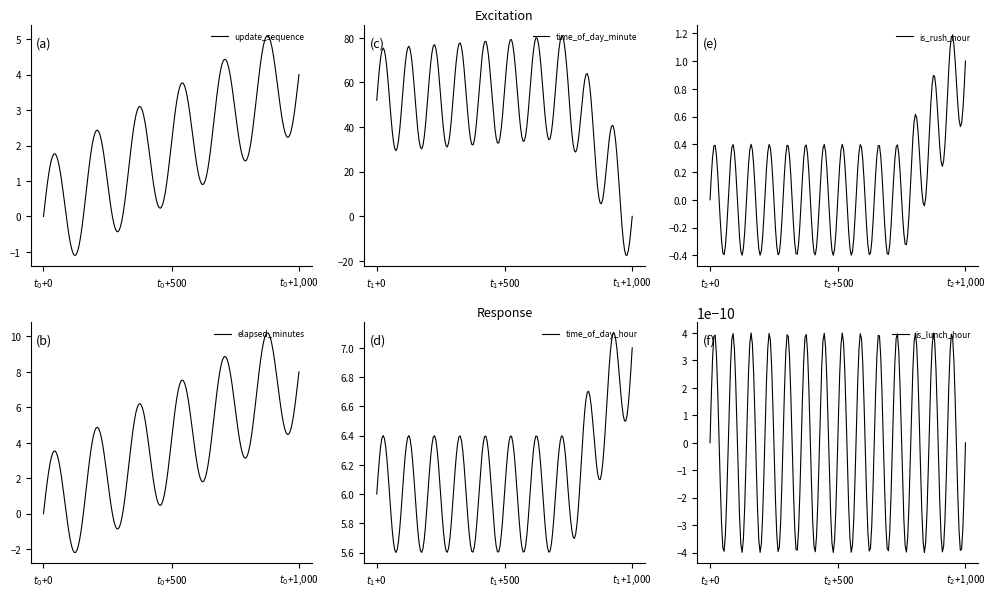

What is the sum of the time_of_day_minute values at 3 and 0?

110